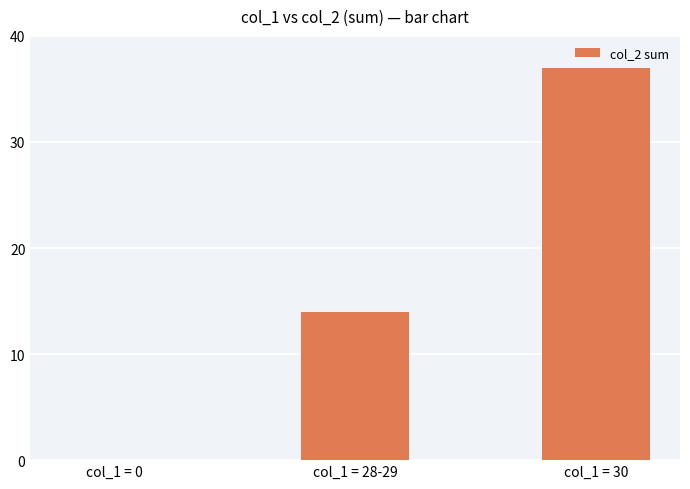

What is the sum of all values?

51